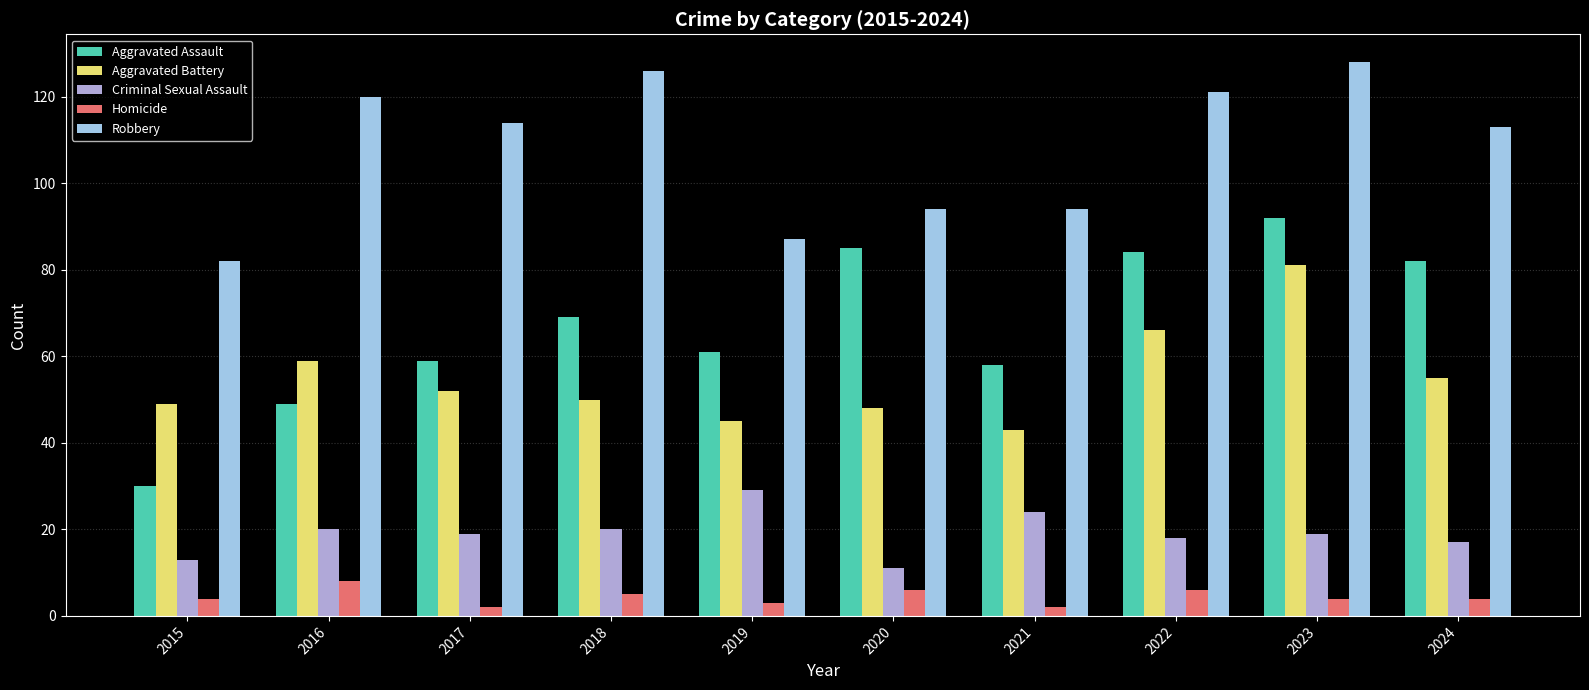

What is the average value of the Aggravated Assault series?

67